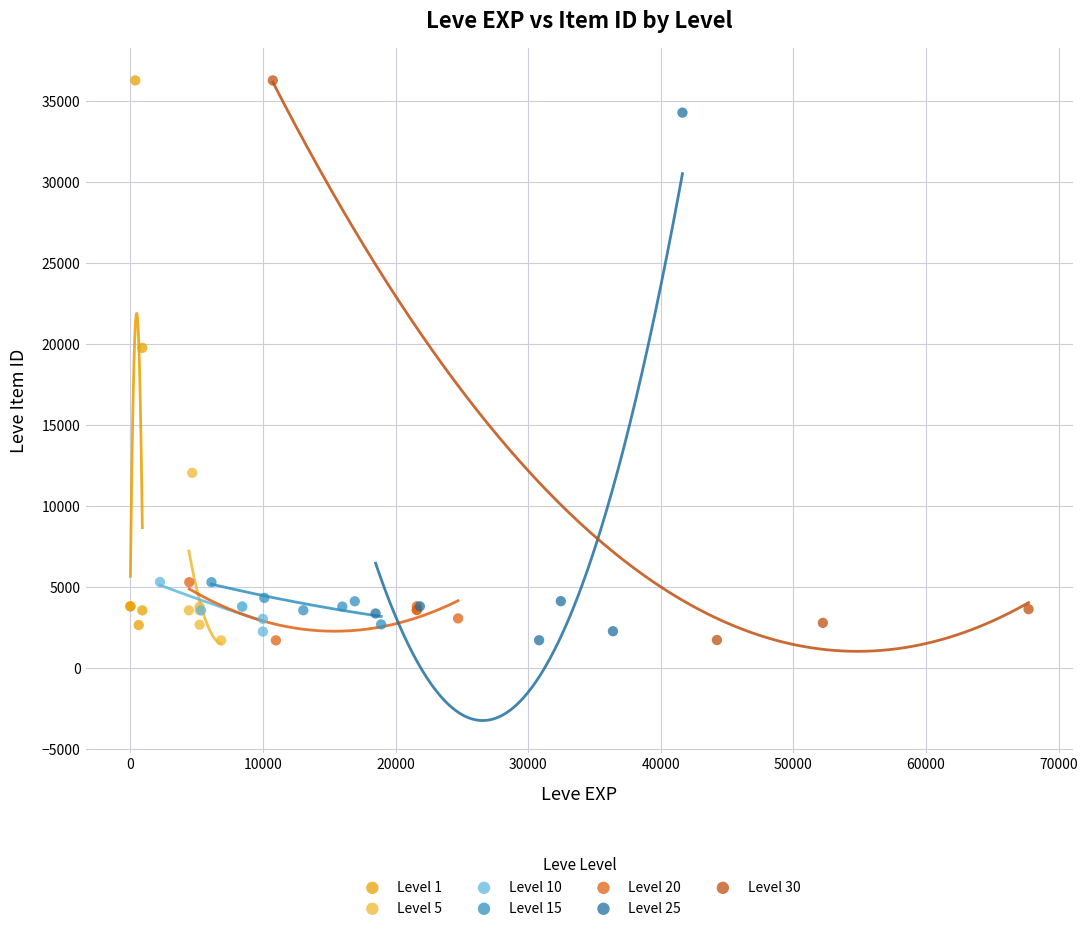

What are all the series names shown in the legend?

Level 1, Level 5, Level 10, Level 15, Level 20, Level 25, Level 30